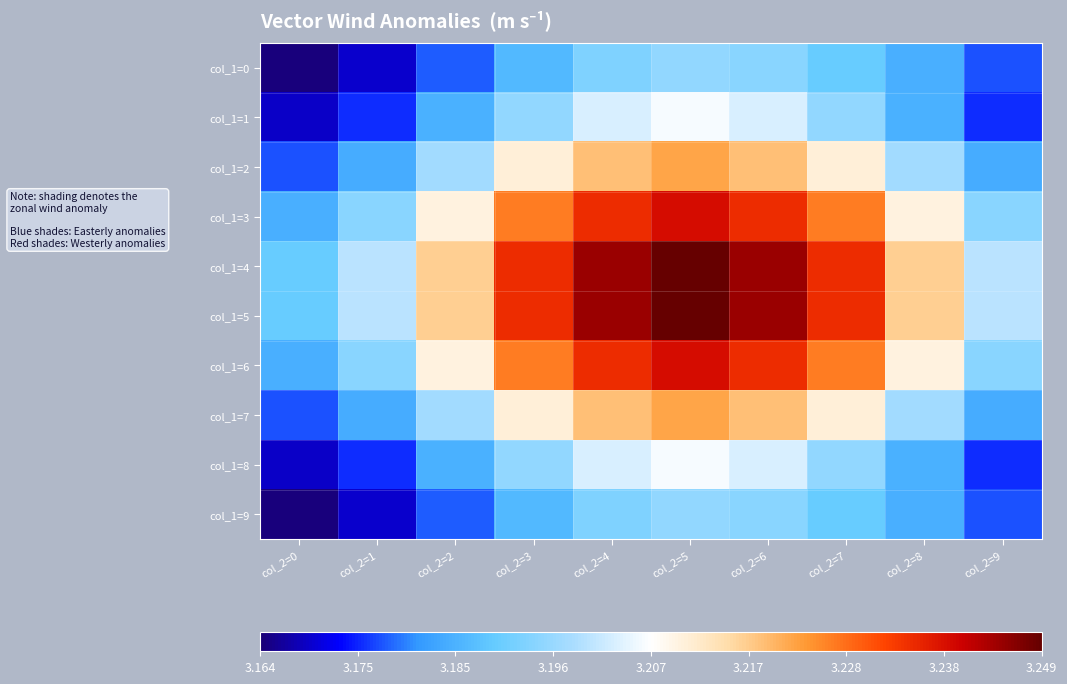

What is the maximum value shown in the chart?

3.2